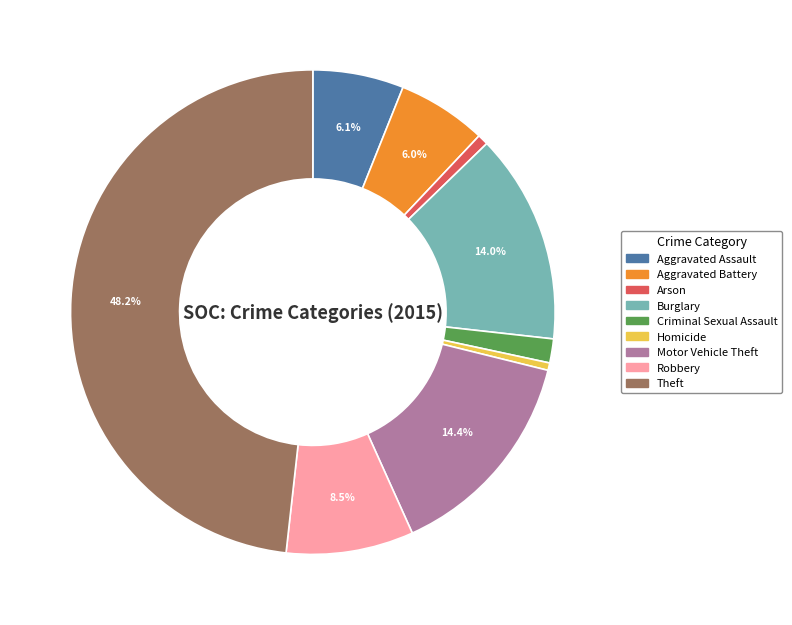

What percentage is the Criminal Sexual Assault slice, to the nearest percent?

2%